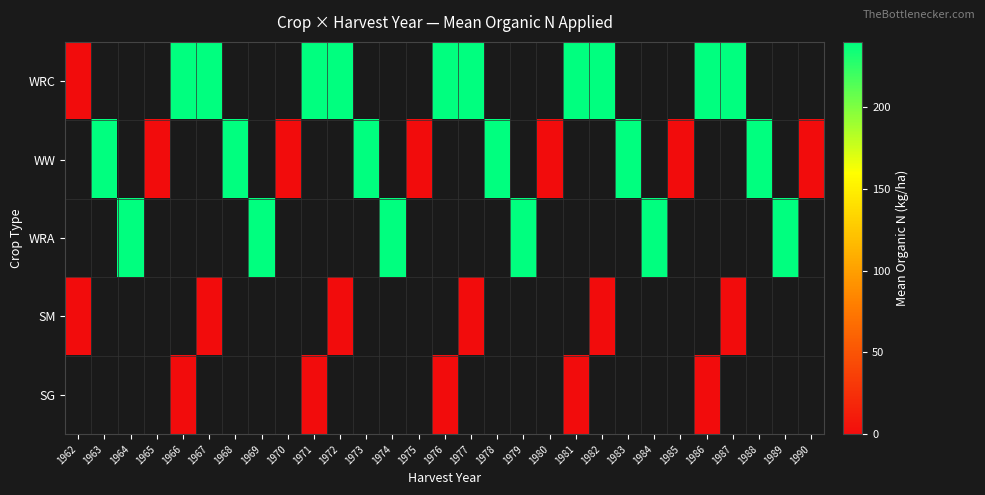

What is the greatest value displayed?

240.0